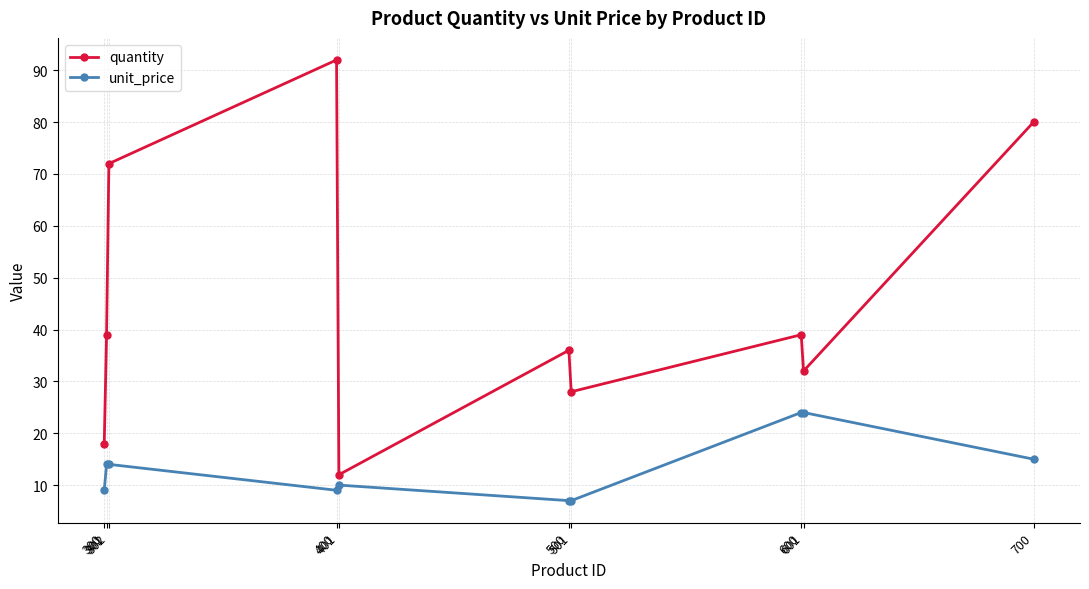

True or false: unit_price and quantity intersect in this chart.

False